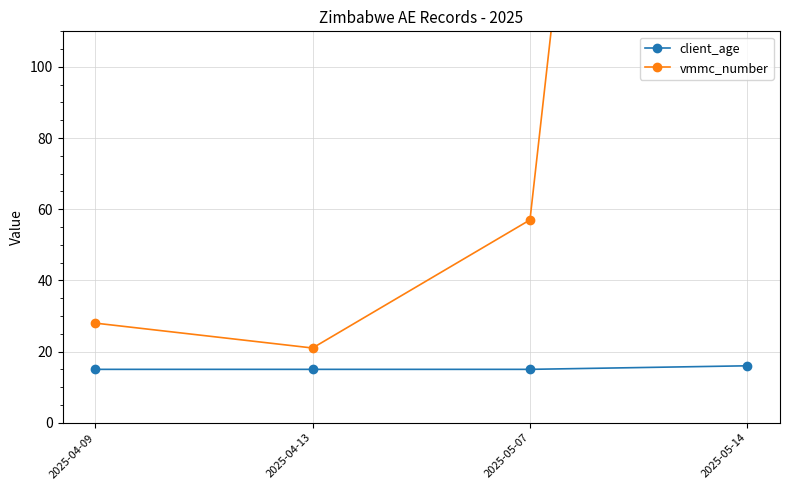

Which category has the highest value across all series?

2025-05-14